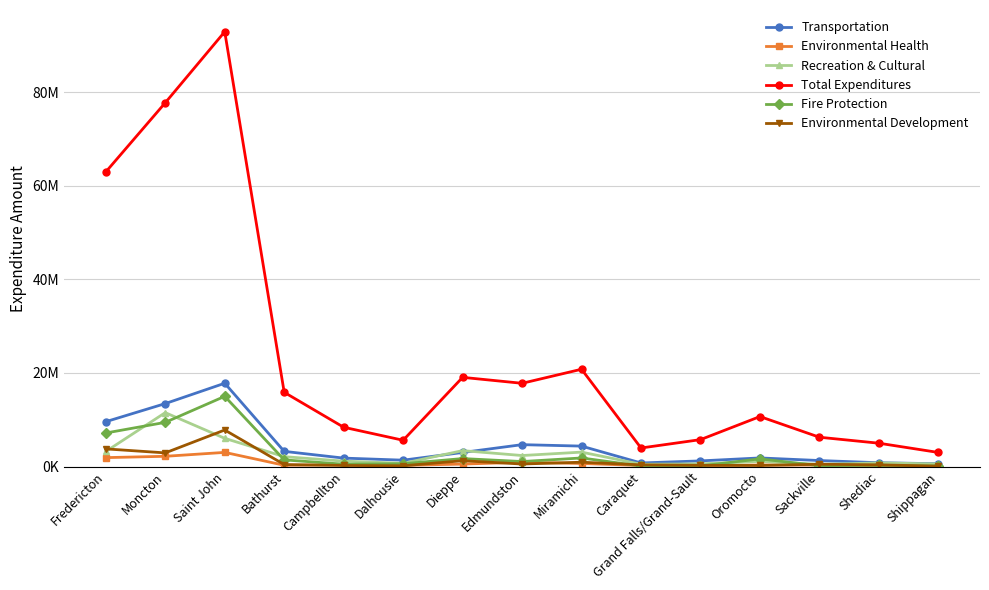

At how many categories does at least one series exceed 44763168?

3